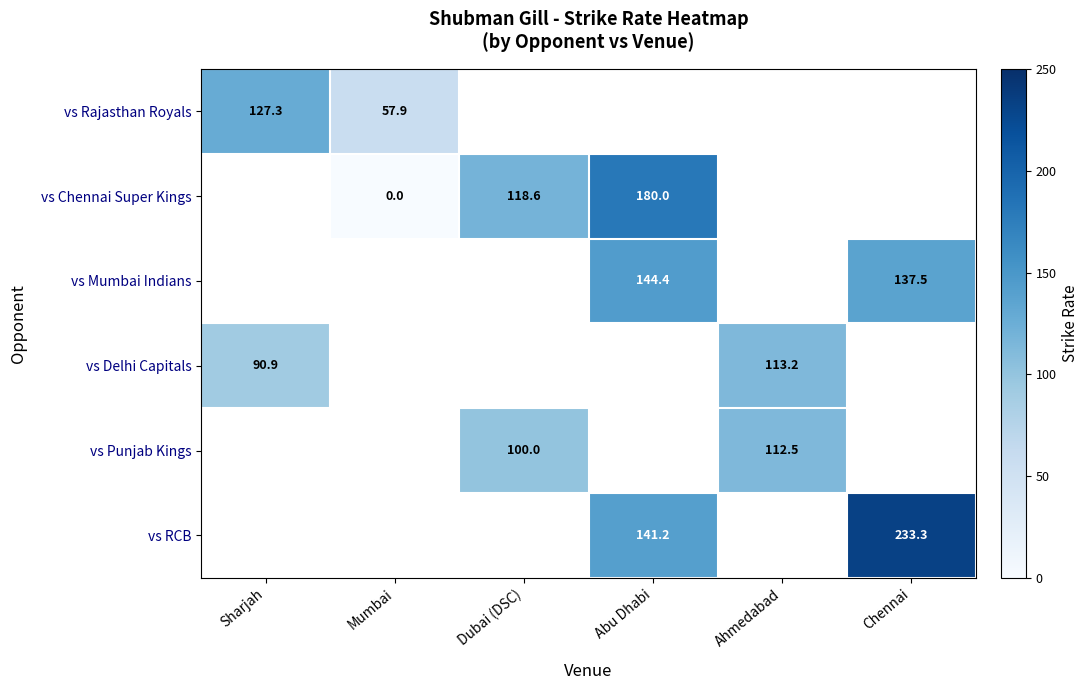

Is the value of vs Chennai Super Kings at Mumbai greater than the value of vs Mumbai Indians at Abu Dhabi?

No